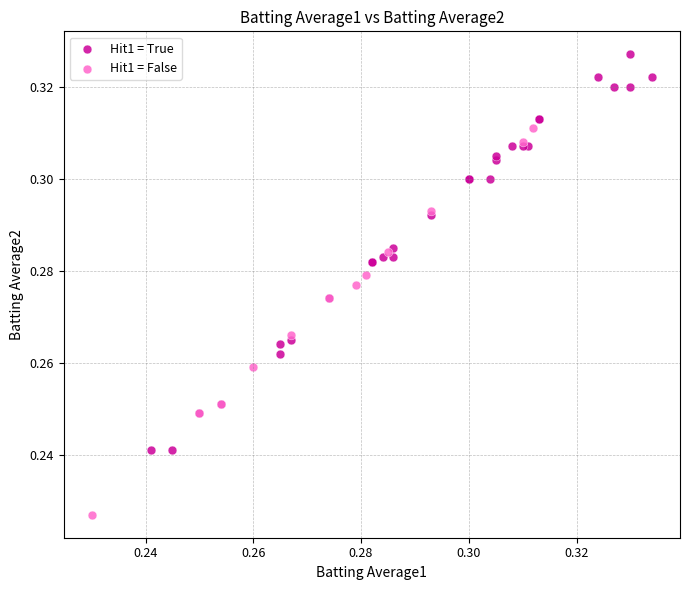

Which series reaches the minimum Y coordinate?

Hit1 = False